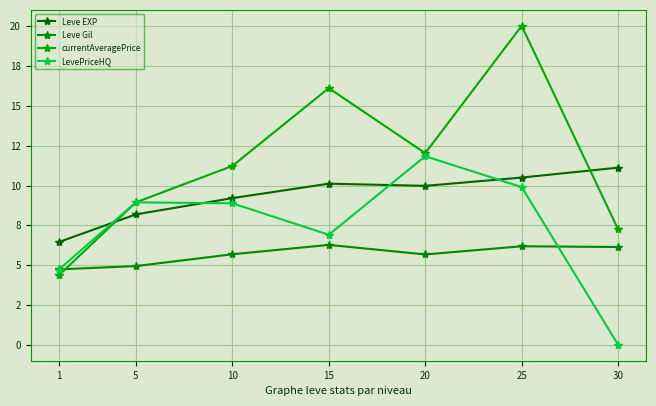

What is the average value of the LevePriceHQ series?

7.3